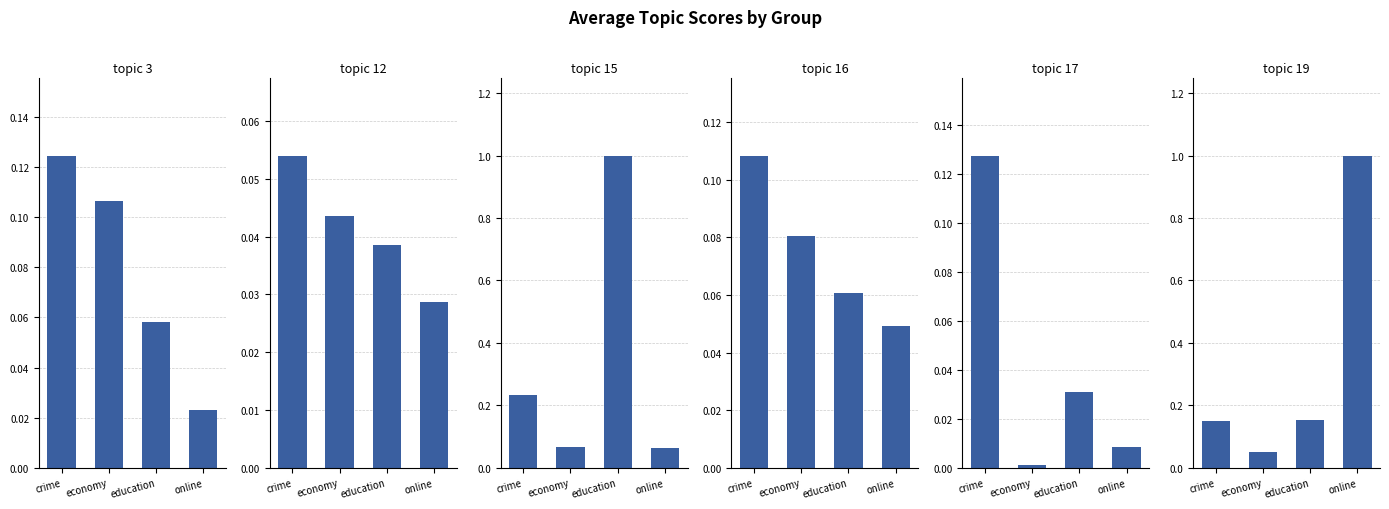

Where is topic 3 nearest to the value 0?

online